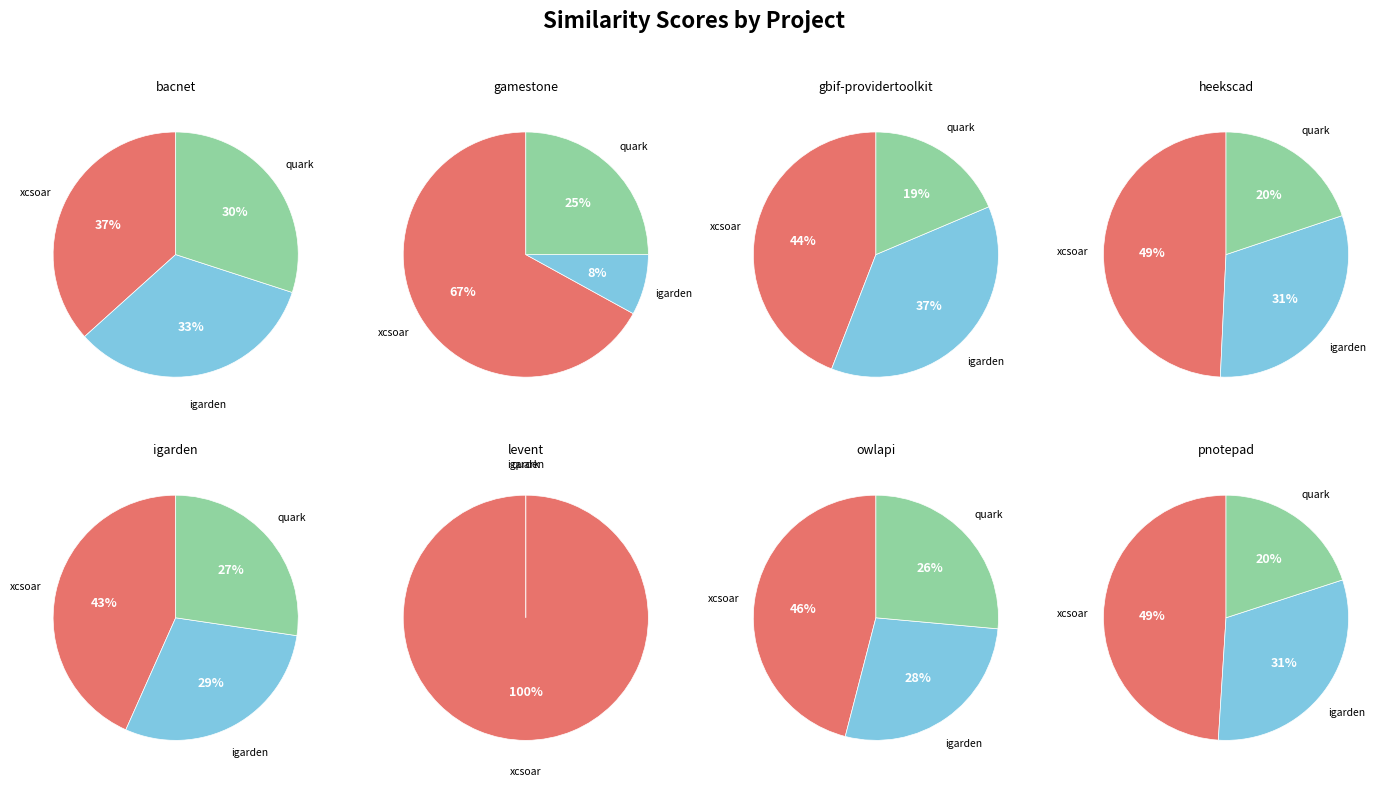

True or false: levent.csv accounts for 16% of the total.

True